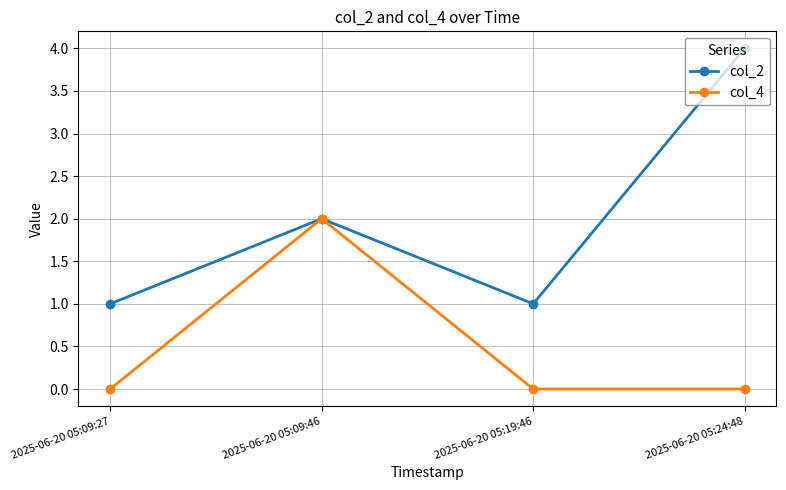

What are all the series names shown in the legend?

col_2, col_4